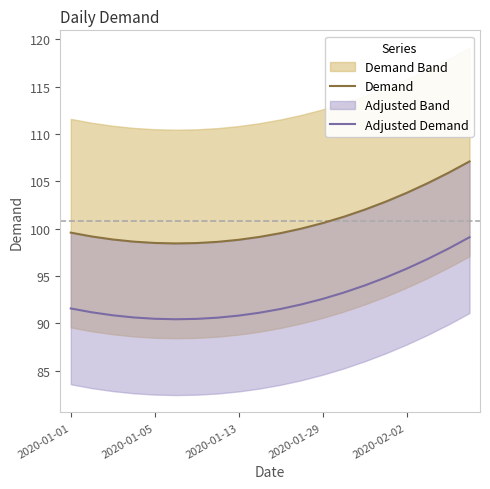

How many interior local valleys does the Demand series have?

1